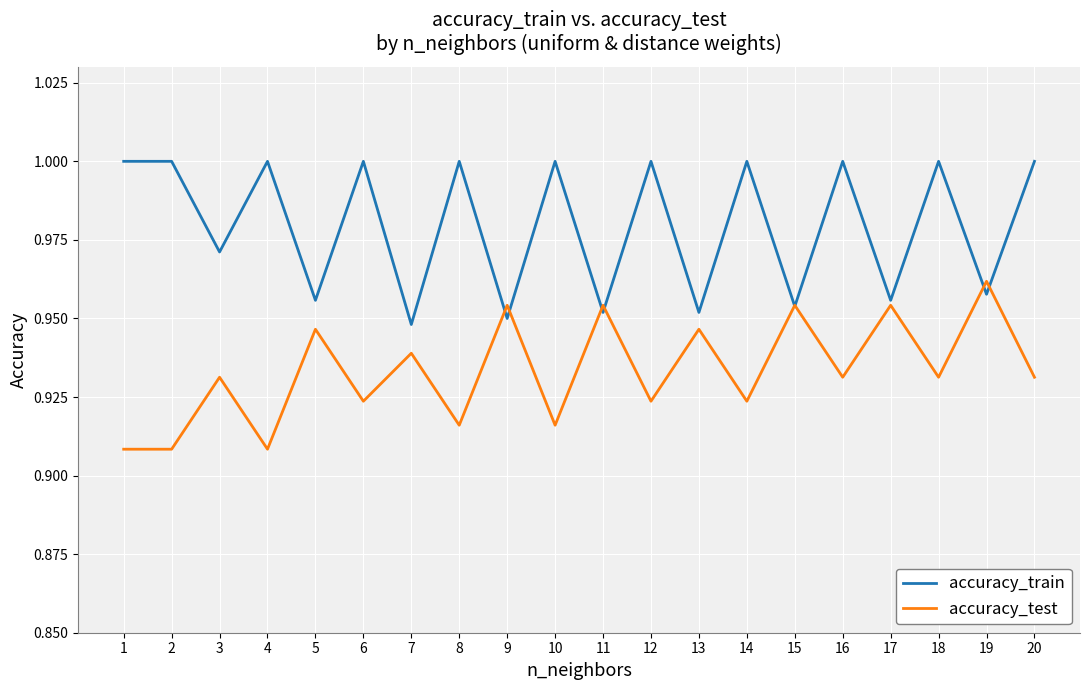

What is the sum of all accuracy_test values?

18.7